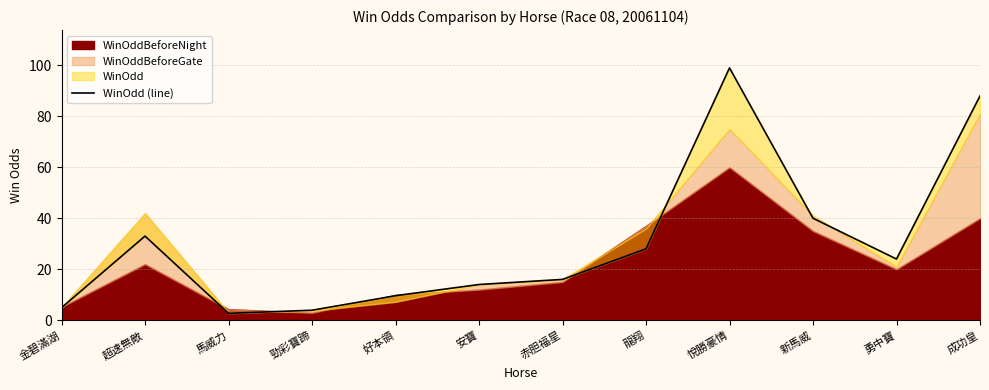

List the labels in order of value, smallest first.

馬威力, 勁彩寶蹄, 金碧滿湖, 好本領, 安寶, 赤胆福星, 勇中寶, 龍翔, 超速無敵, 新馬威, 成功皇, 悅勝豪情